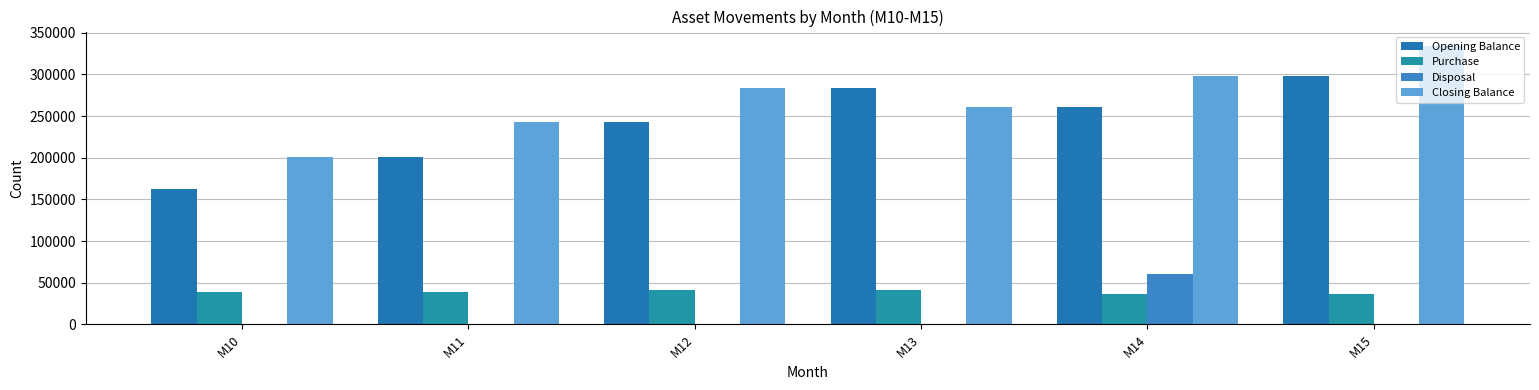

How many distinct data groups are displayed?

4